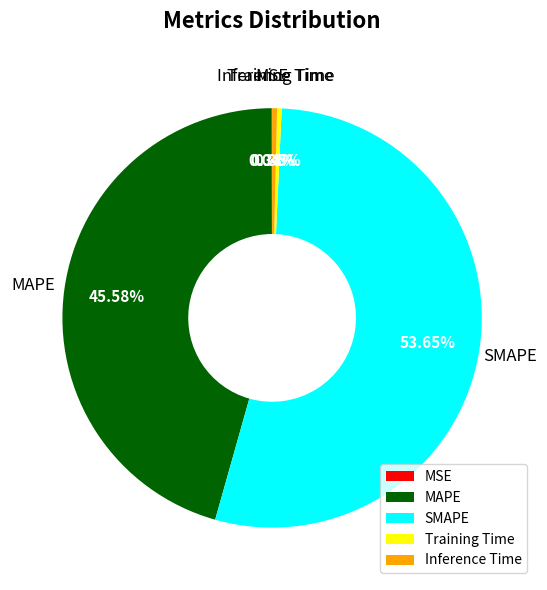

Does any single category account for the majority?

Yes